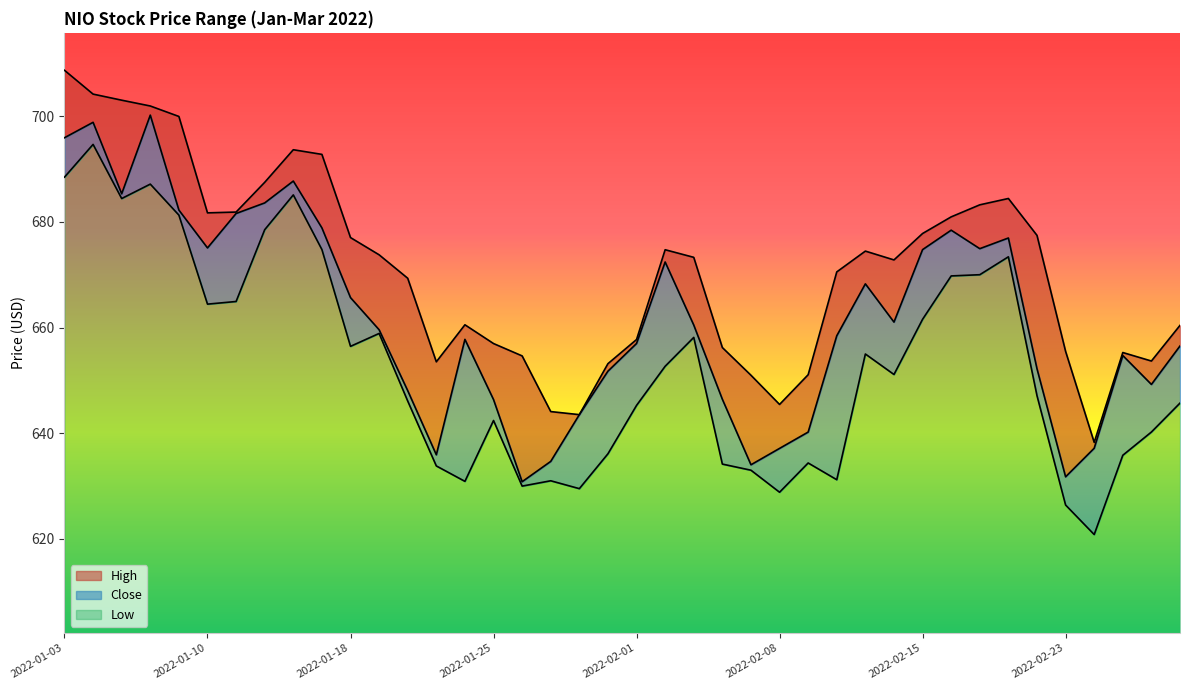

What are all the series names shown in the legend?

High, Close, Low